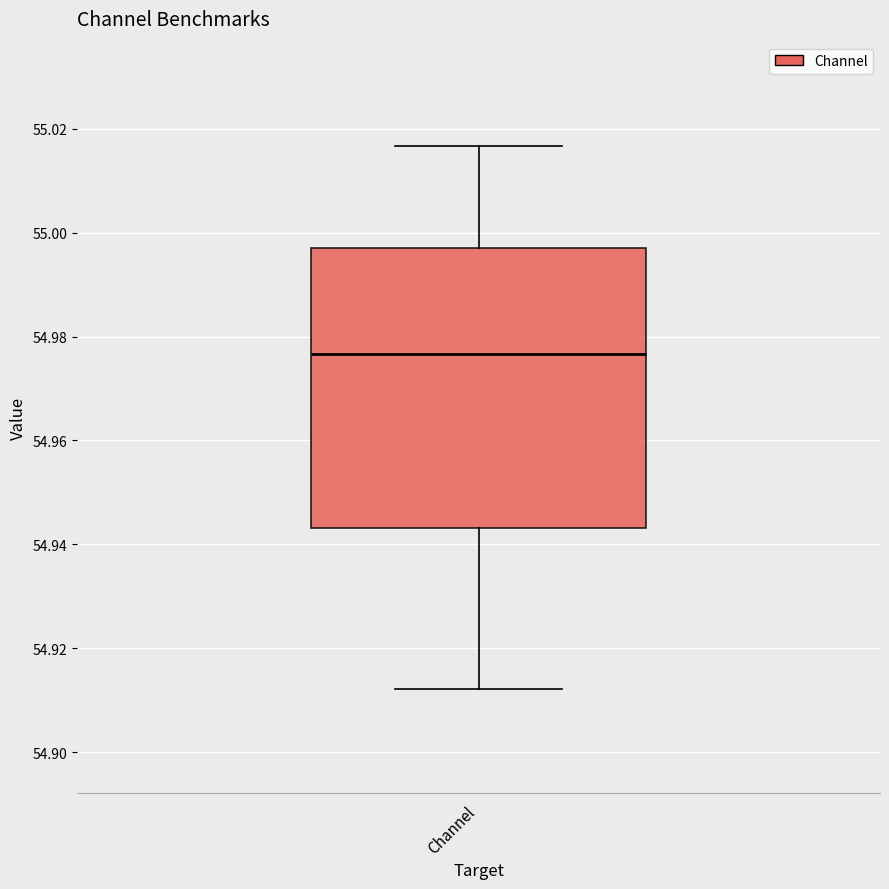

Read this box plot against the y-axis: the position of the median line, the range covered by the box, and the ends of both whiskers. The values are not printed on the chart, so give them approximately, as read against the axis.

median 54.976, box 54.944 to 54.998, whiskers 54.912 to 55.016